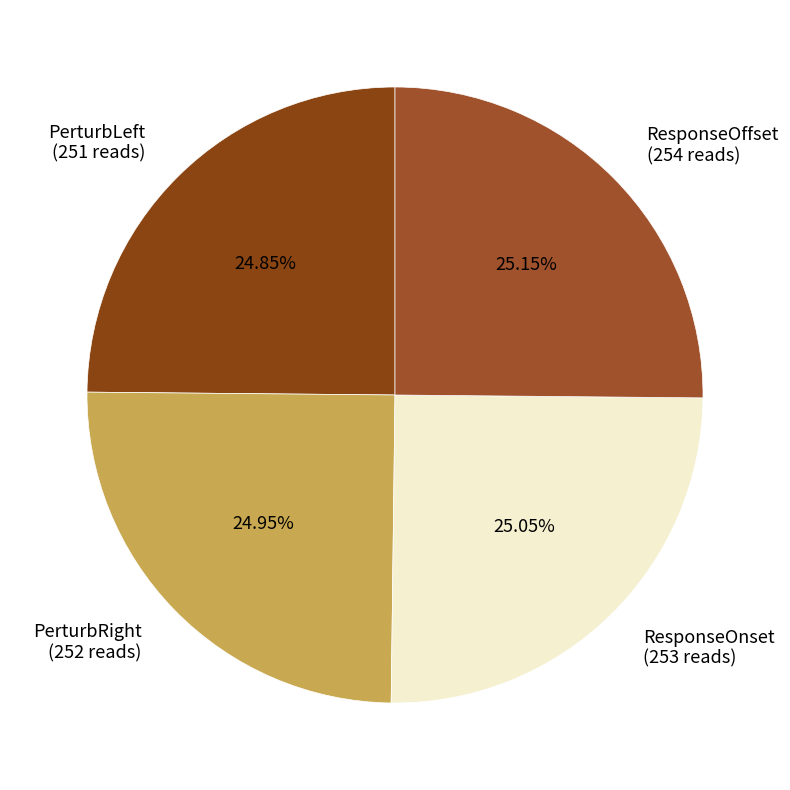

How many slices are in this pie chart?

4